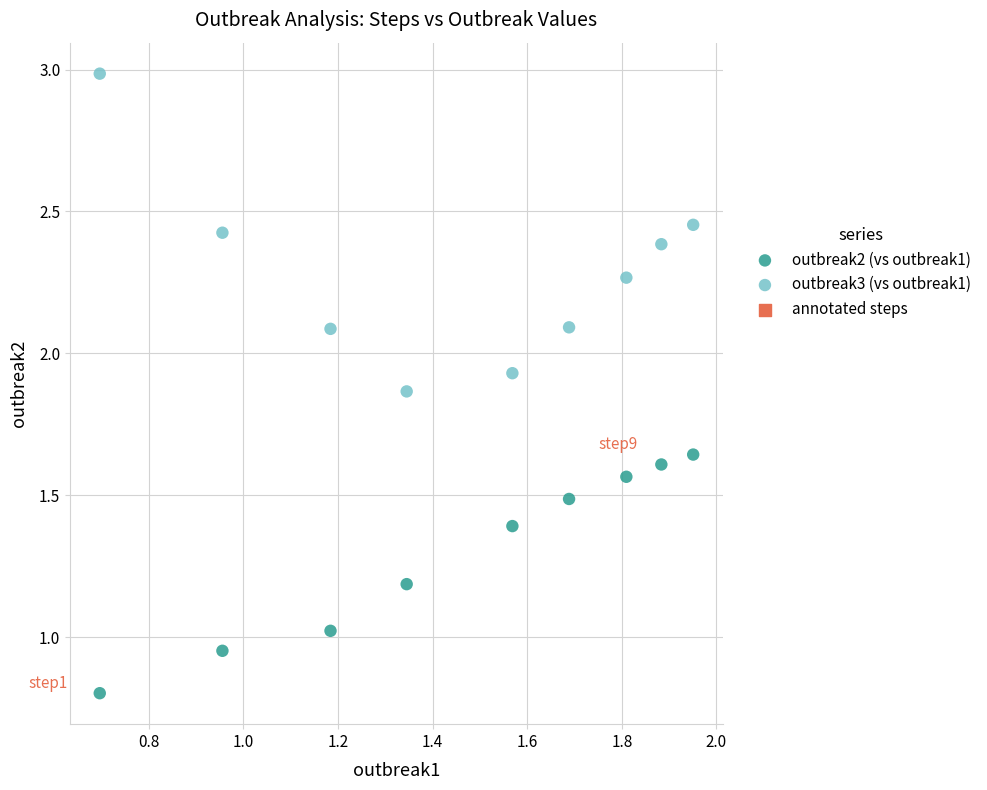

Which series contains the highest Y value?

outbreak3 (vs outbreak1)